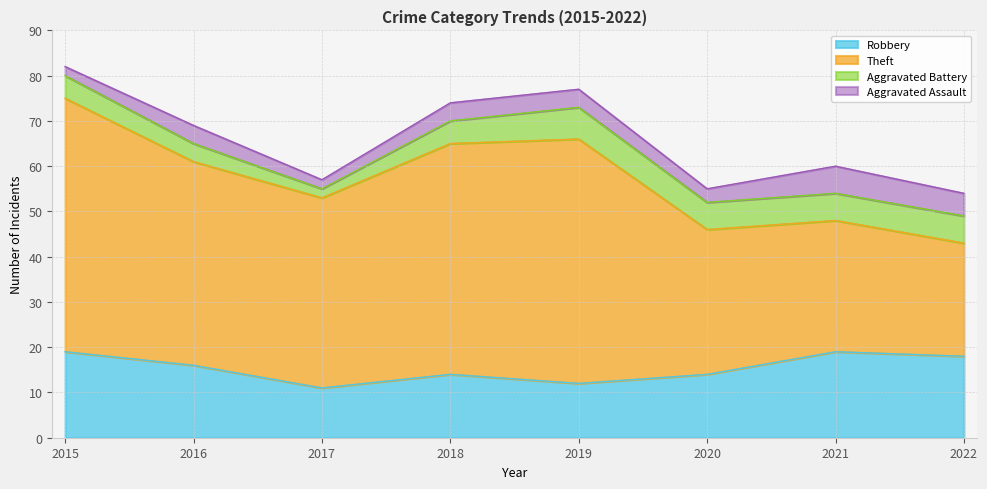

Where is Aggravated Battery nearest to the value 4?

2016